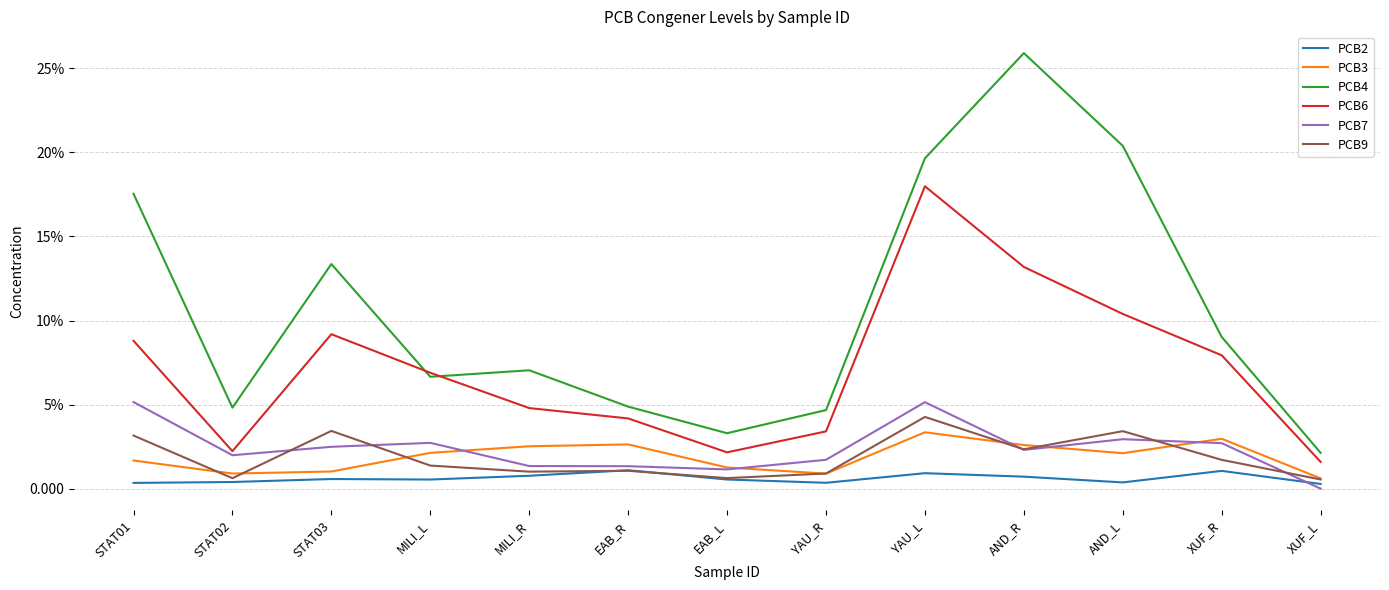

True or false: PCB2 and PCB9 intersect in this chart.

True